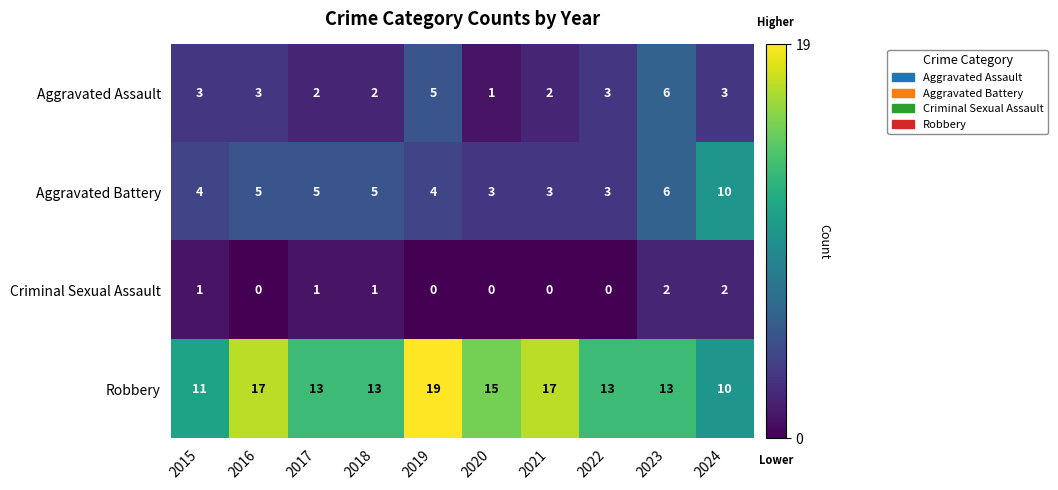

List the series in order of their peak value, lowest first.

Criminal Sexual Assault, Aggravated Assault, Aggravated Battery, Robbery